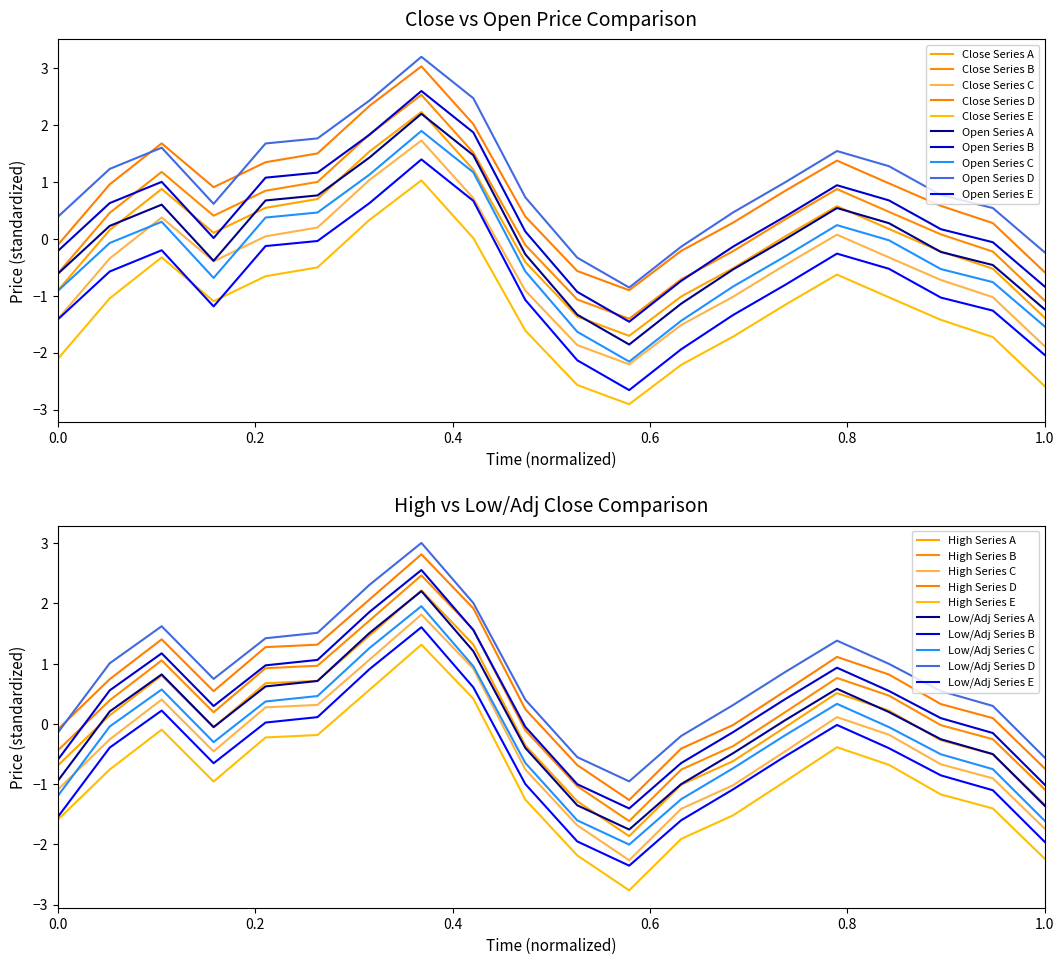

What is the label of the 17th point from the right?

low